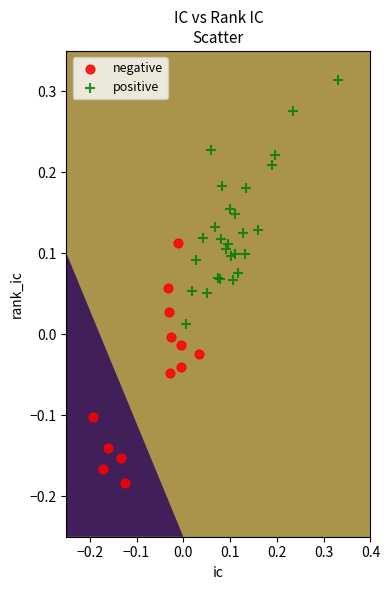

Which series reaches the minimum Y coordinate?

negative